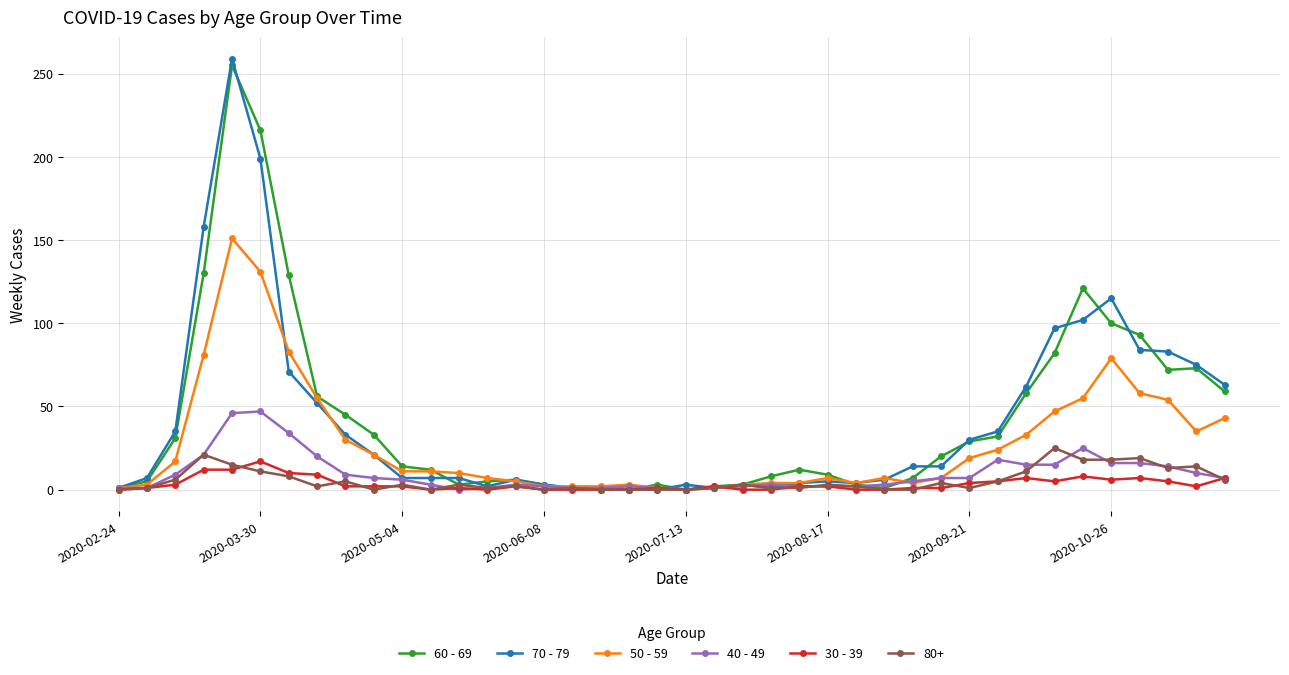

True or false: 40 - 49 has more than 0 points higher than both neighbors.

True